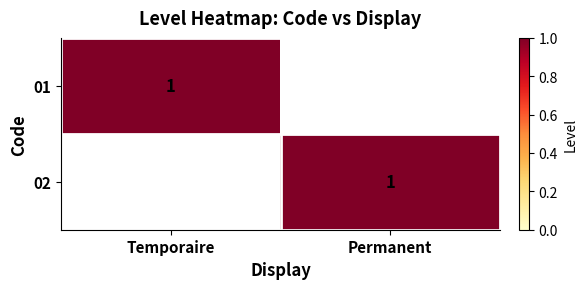

The value of 02 at Permanent is 1. True or false?

True